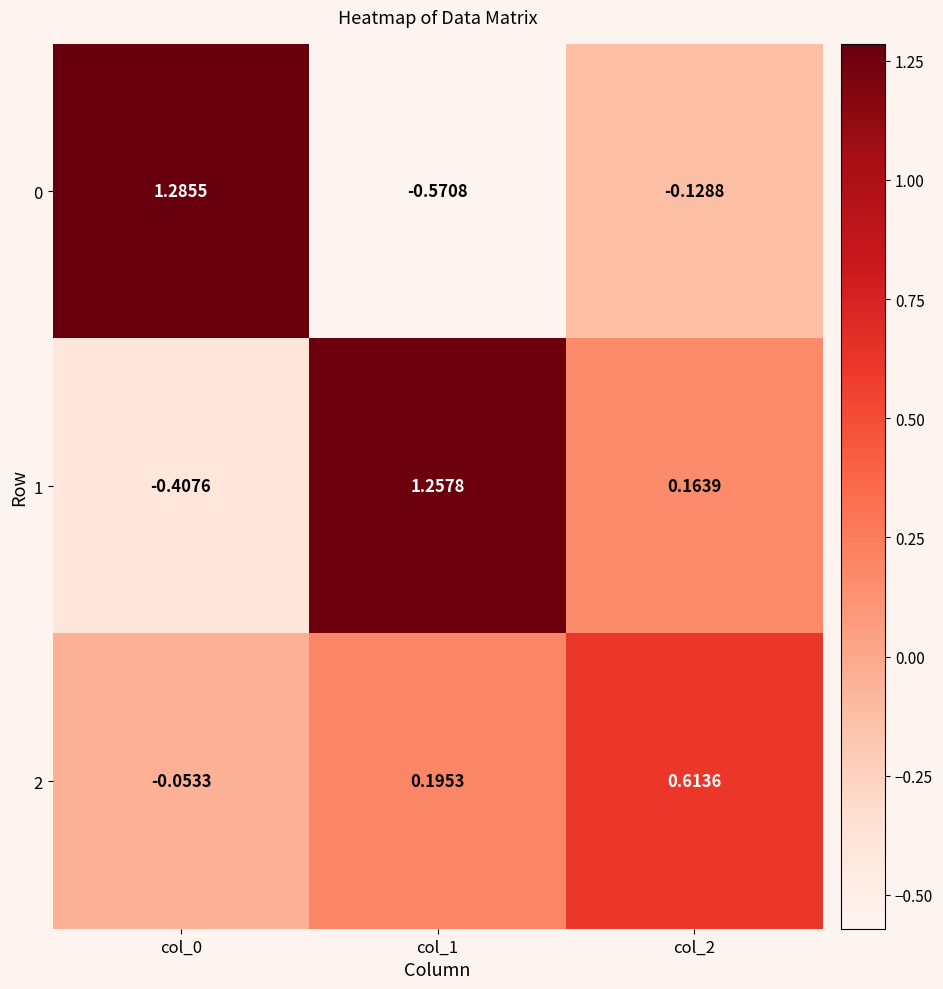

Is the value of 1 at col_0 greater than the value of 0 at col_2?

No